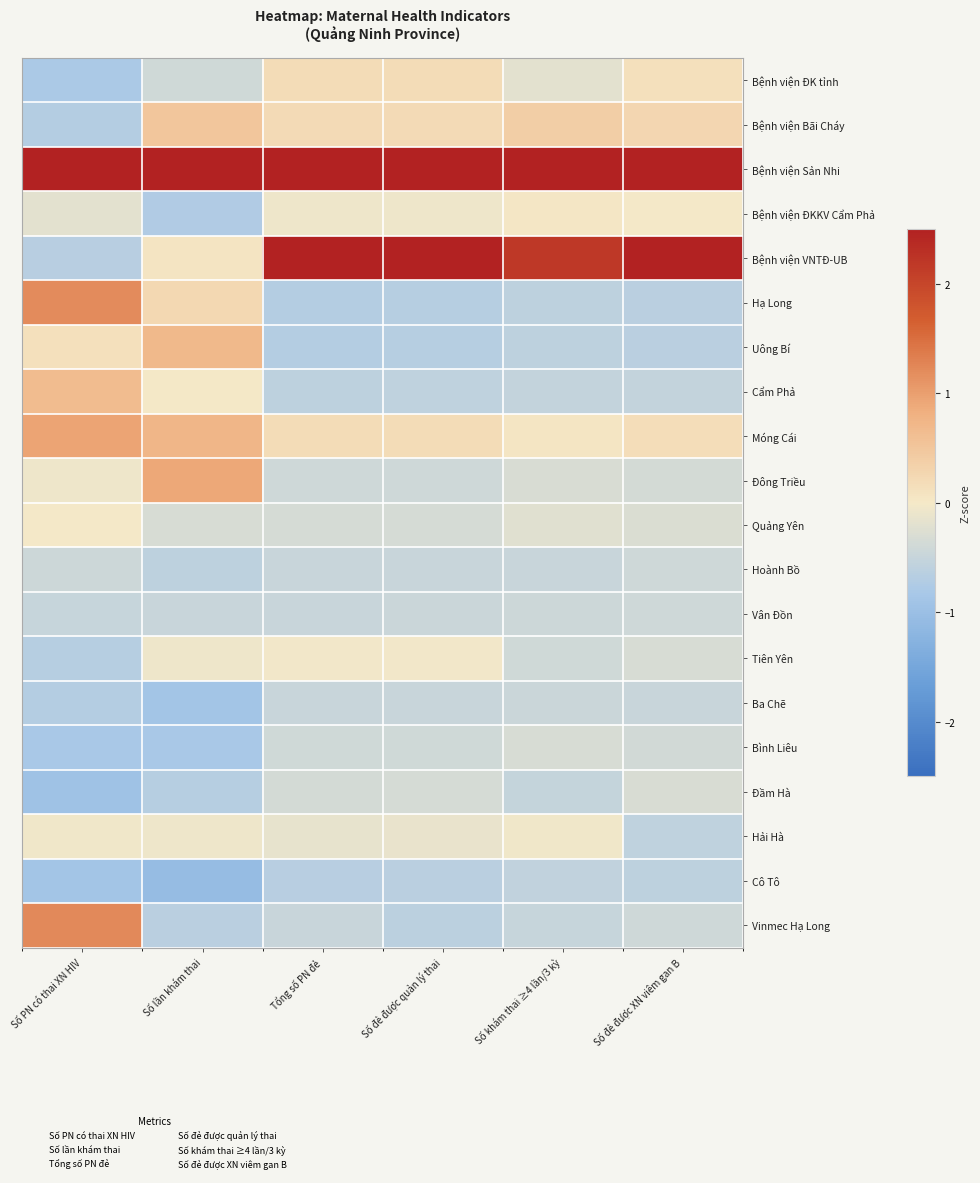

What is the greatest value displayed?

3.6